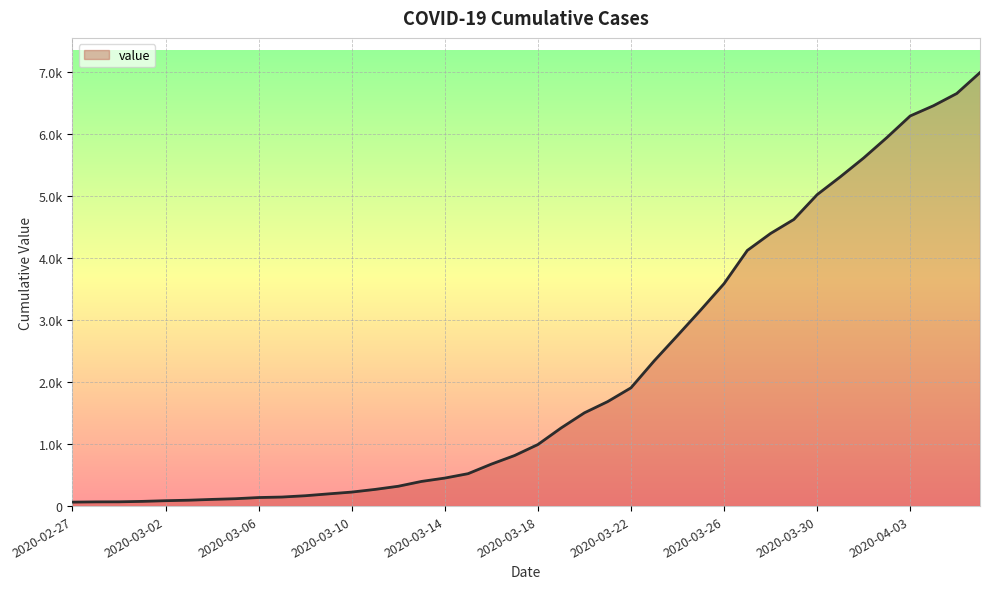

Rank the categories by value from lowest to highest.

2020-02-27, 2020-02-28, 2020-02-29, 2020-03-01, 2020-03-02, 2020-03-03, 2020-03-04, 2020-03-05, 2020-03-06, 2020-03-07, 2020-03-08, 2020-03-09, 2020-03-10, 2020-03-11, 2020-03-12, 2020-03-13, 2020-03-14, 2020-03-15, 2020-03-16, 2020-03-17, 2020-03-18, 2020-03-19, 2020-03-20, 2020-03-21, 2020-03-22, 2020-03-23, 2020-03-24, 2020-03-25, 2020-03-26, 2020-03-27, 2020-03-28, 2020-03-29, 2020-03-30, 2020-03-31, 2020-04-01, 2020-04-02, 2020-04-03, 2020-04-04, 2020-04-05, 2020-04-06